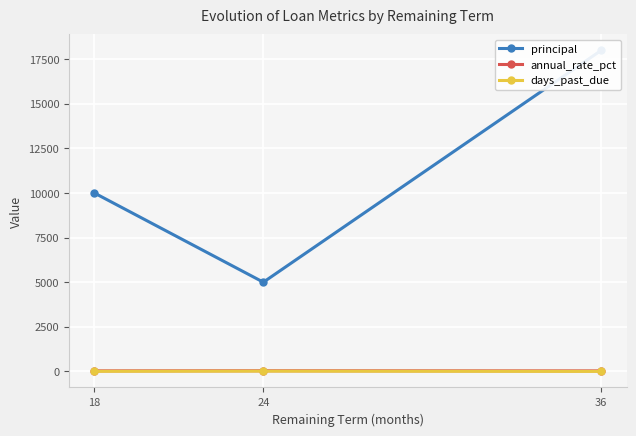

Between 24 and 36, which series saw the biggest shift?

principal